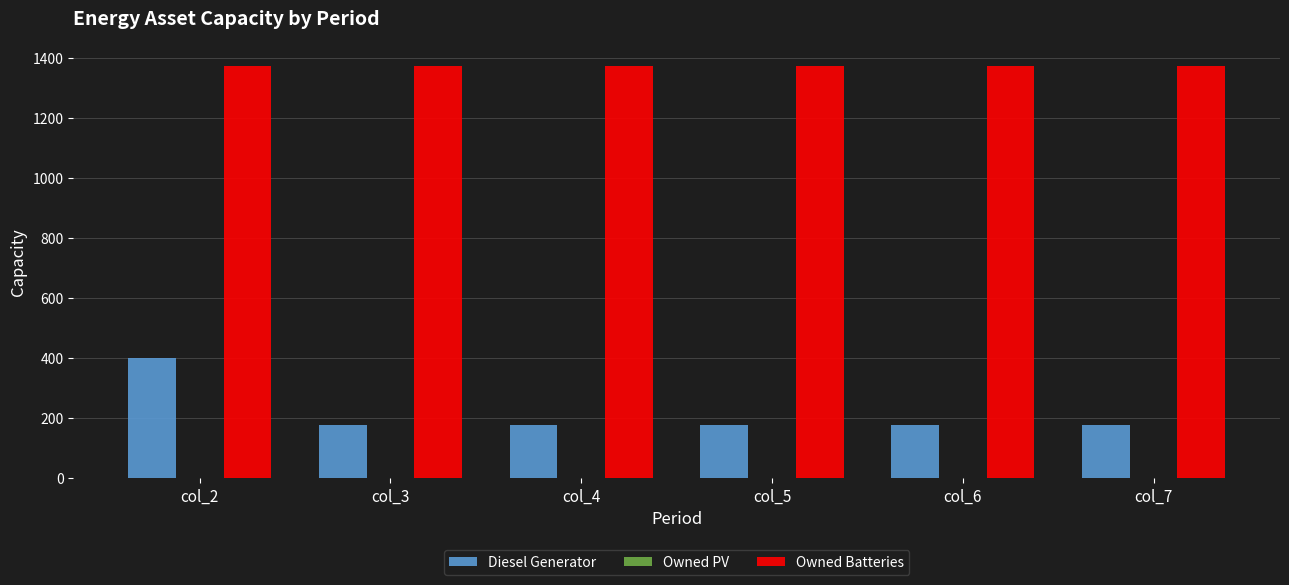

The Owned Batteries series shows 1374 at col_4. True or false?

True